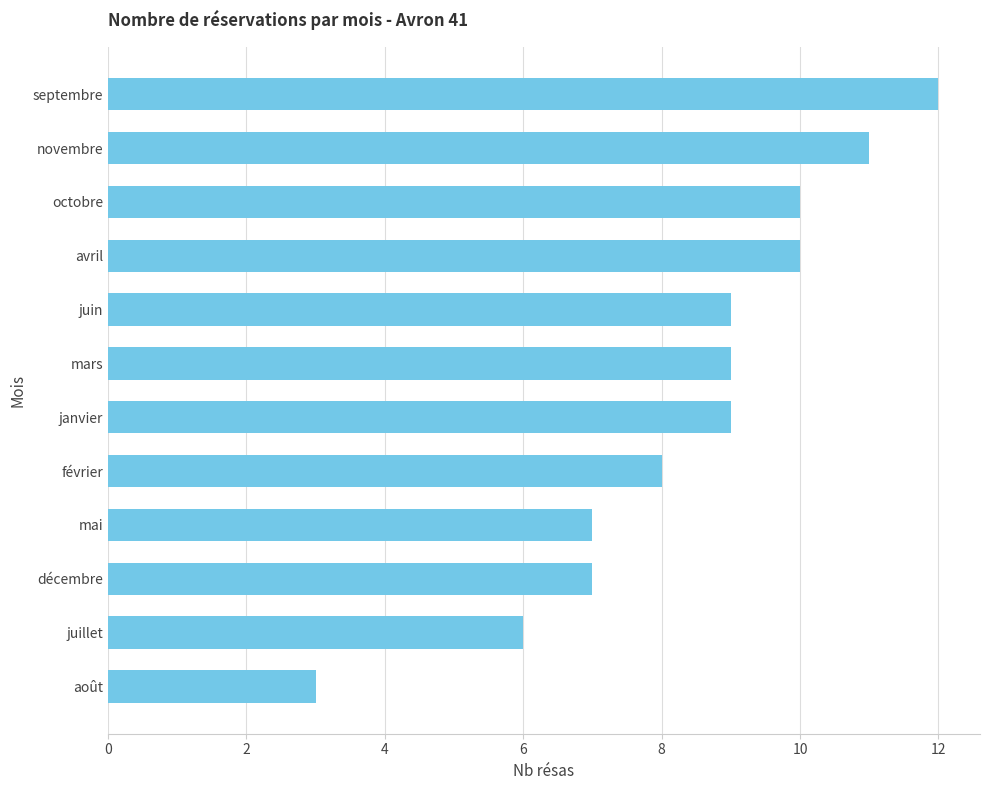

The value at octobre is 2. True or false?

False